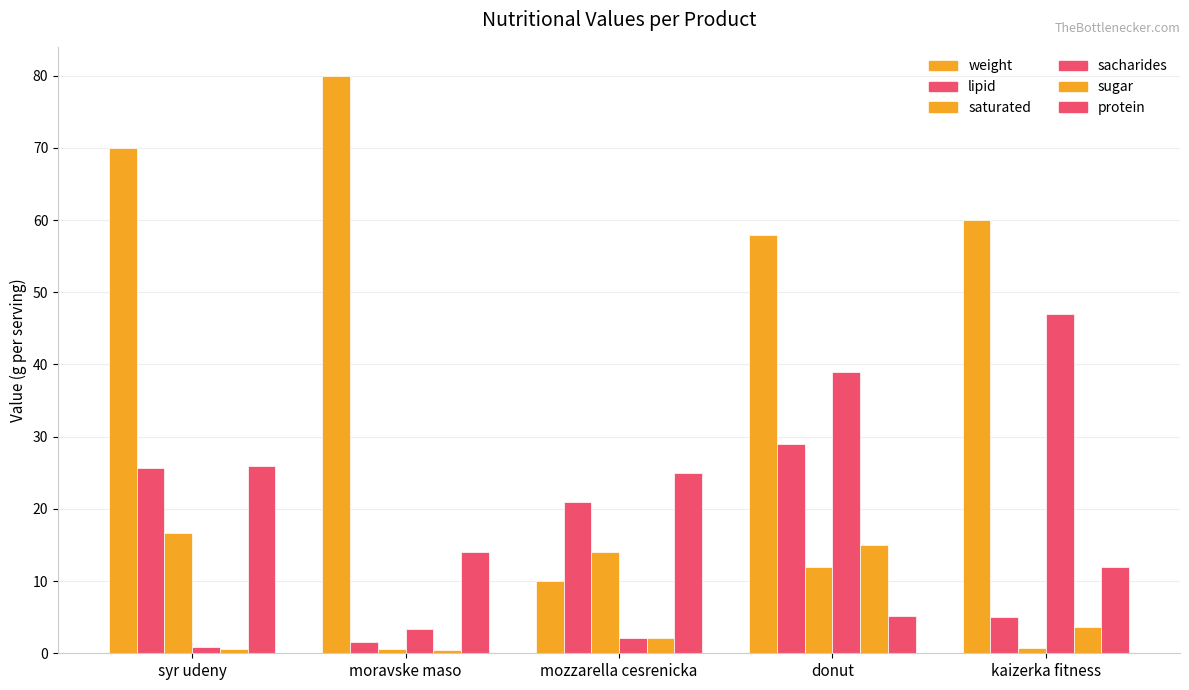

How many categories are shown in the chart?

5